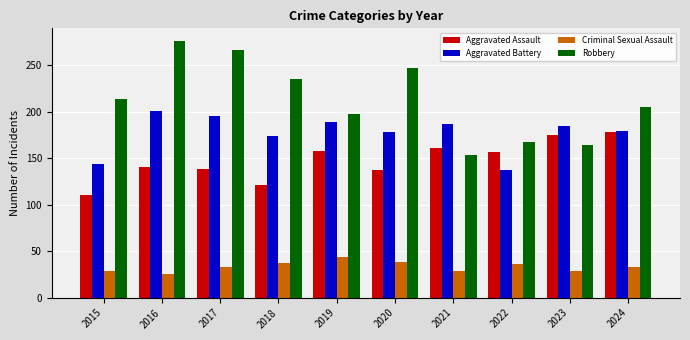

List the series in order of their peak value, highest first.

Robbery, Aggravated Battery, Aggravated Assault, Criminal Sexual Assault